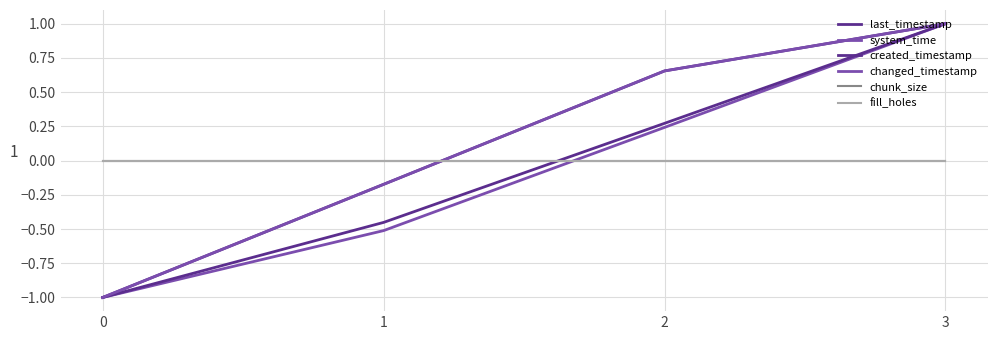

Reading left to right, extract all data points from this chart.

last_timestamp: -1.0	-0.2	0.7	1.0
system_time: -1.0	-0.5	0.2	1.0
created_timestamp: -1.0	-0.5	0.3	1.0
changed_timestamp: -1.0	-0.2	0.7	1.0
chunk_size: 0.0	0.0	0.0	0.0
fill_holes: 0.0	0.0	0.0	0.0